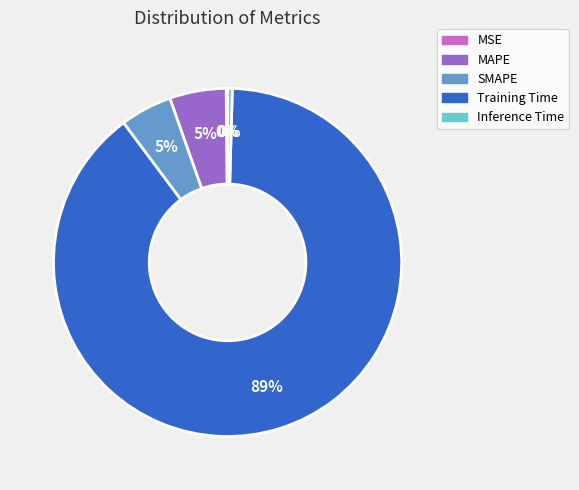

Which category accounts for the majority?

Training Time